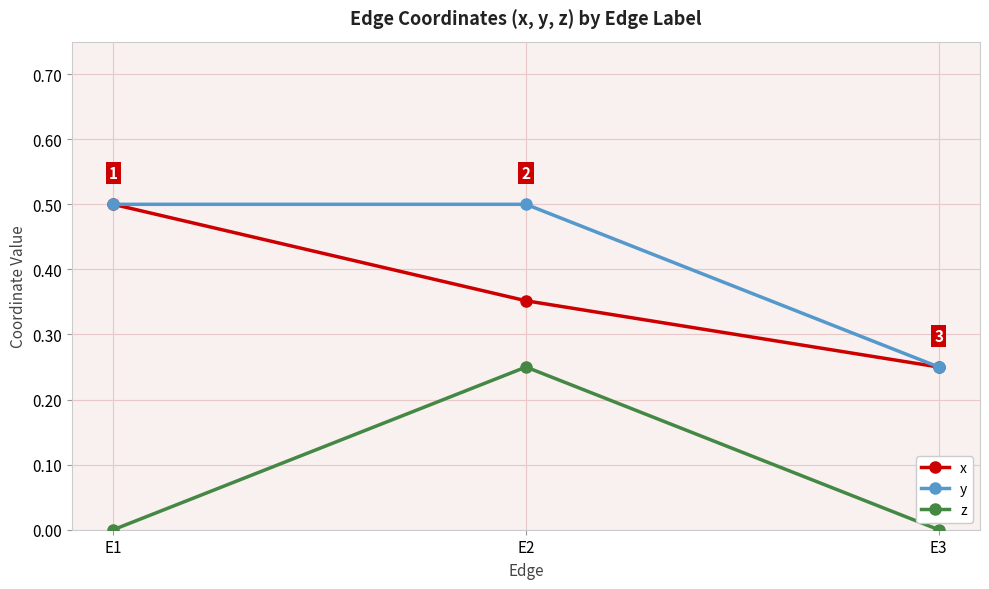

Which series changed the most between E1 and E2?

z